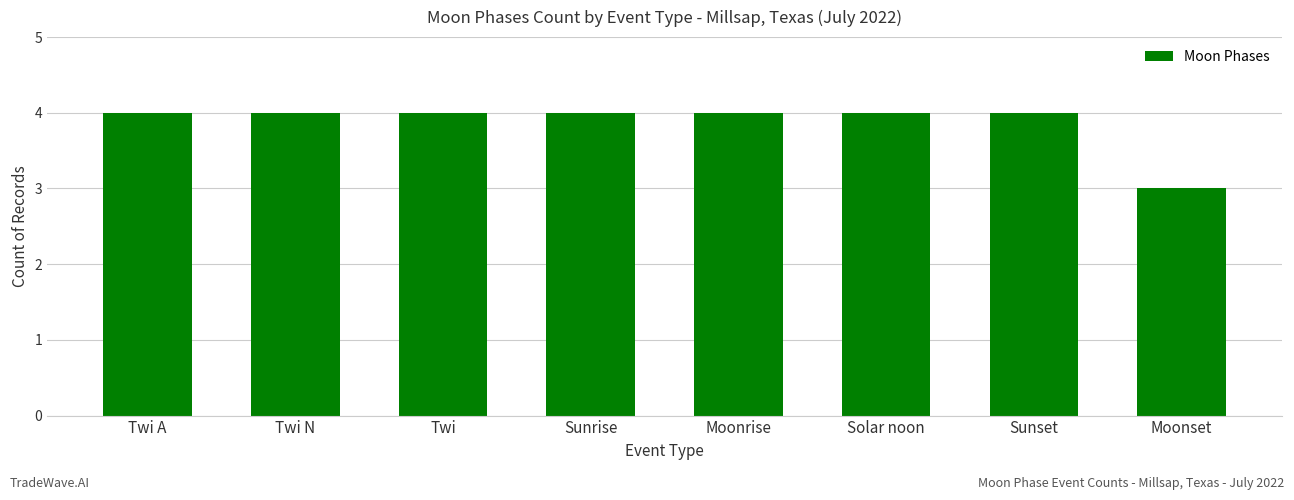

What is the greatest value displayed?

4